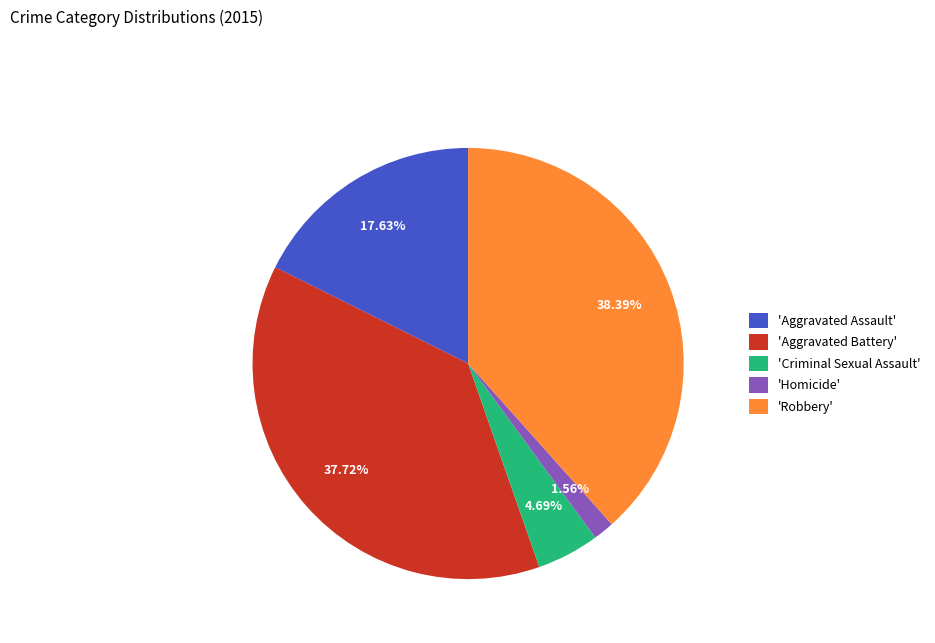

Which category has the biggest portion of the pie?

'Robbery'